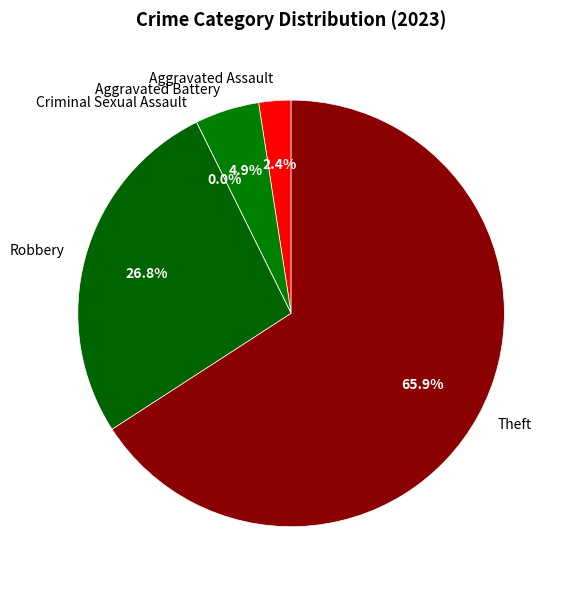

Which category accounts for the majority?

Theft